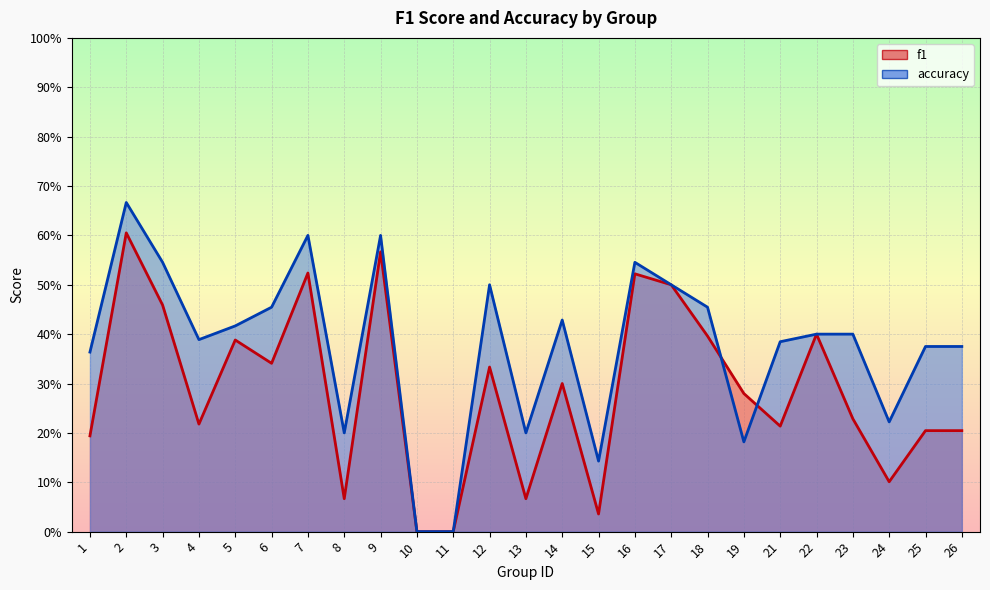

How many data points in accuracy are above 0?

23